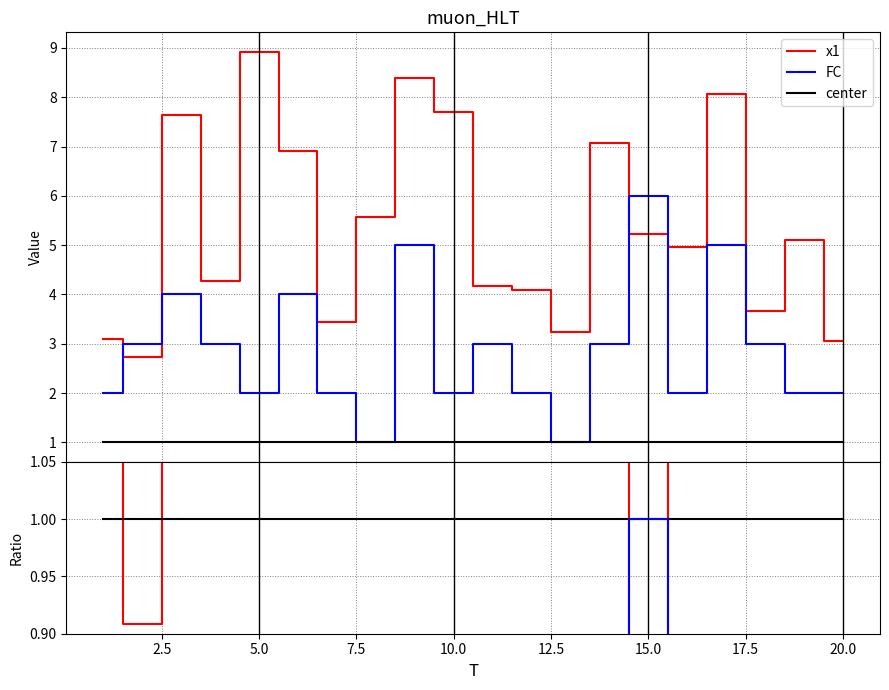

How many lines are shown in the chart?

3